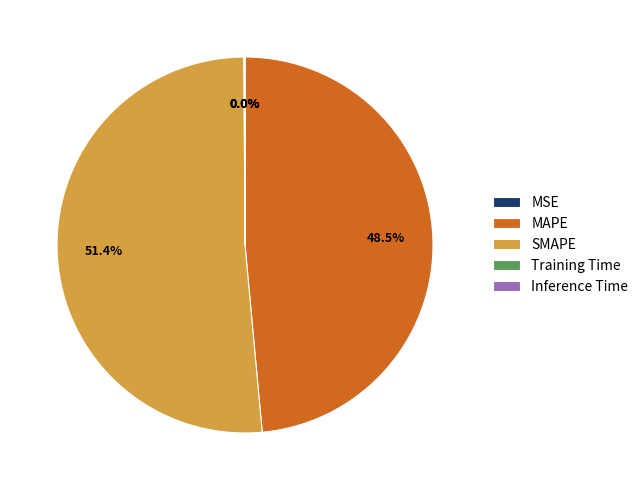

Do SMAPE and MAPE together represent more than half of the pie?

Yes